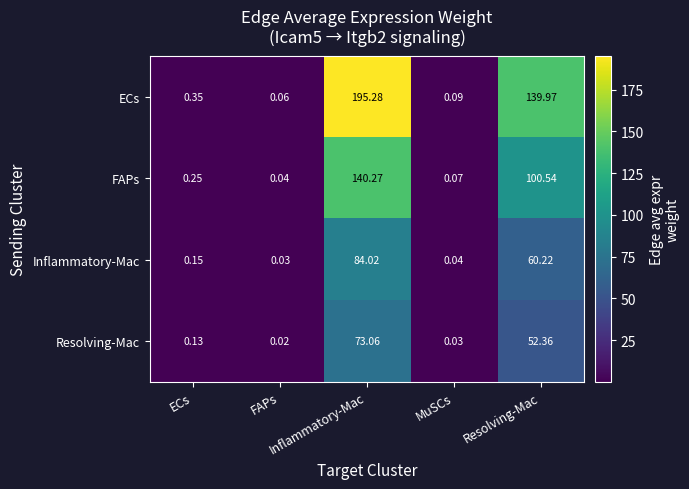

List the series in order of their peak value, highest first.

ECs, FAPs, Inflammatory-Mac, Resolving-Mac